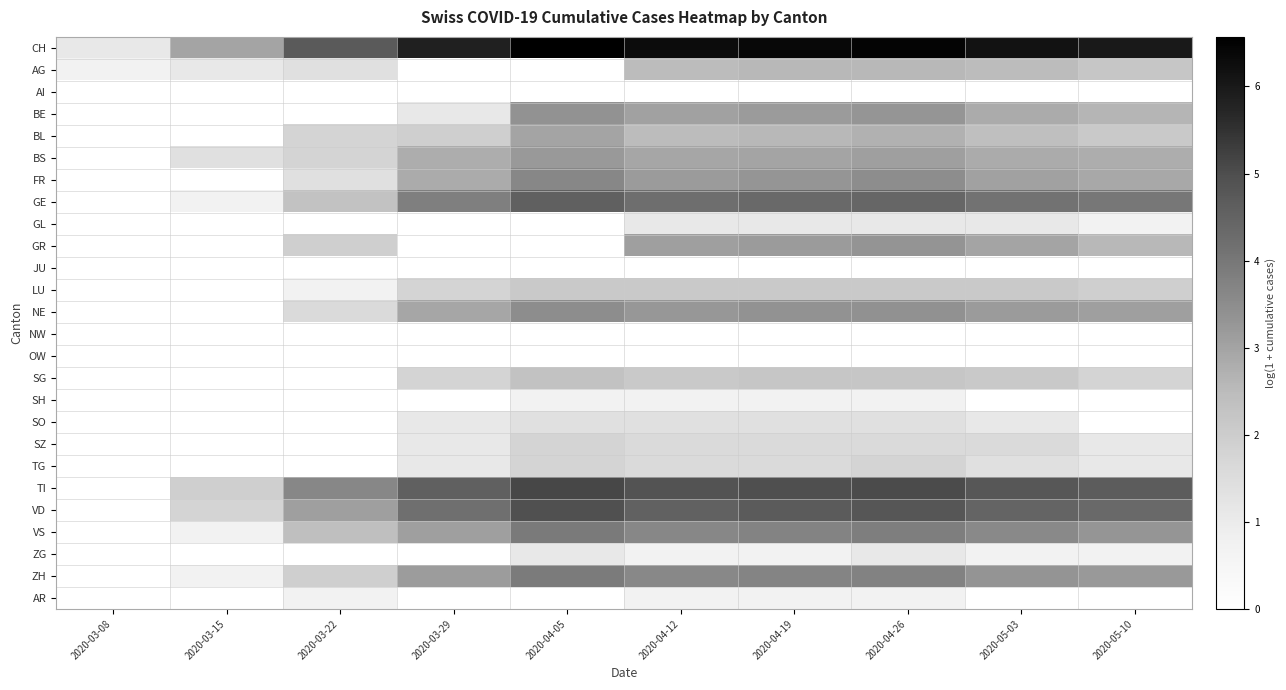

How many series are shown in this chart?

26